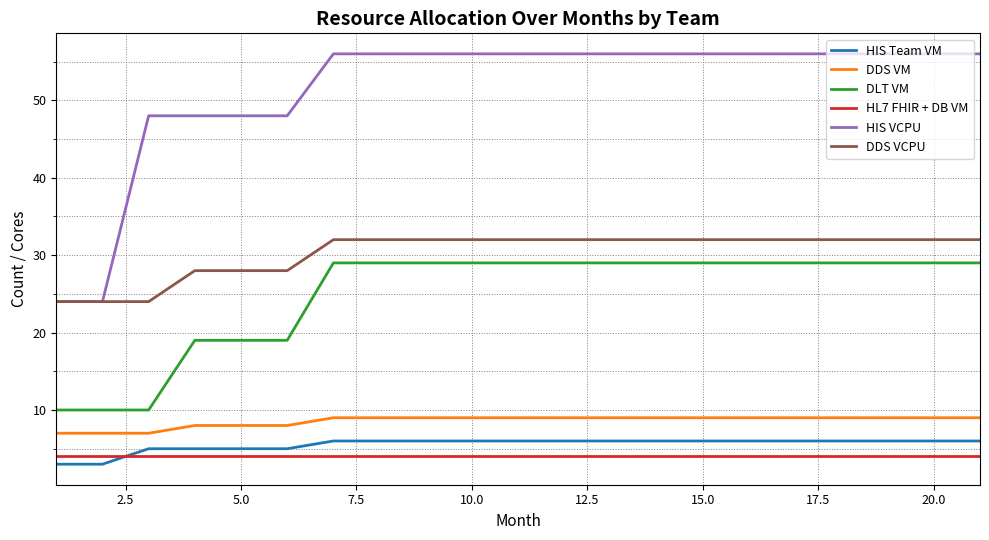

Which series has the largest total across all categories?

HIS VCPU